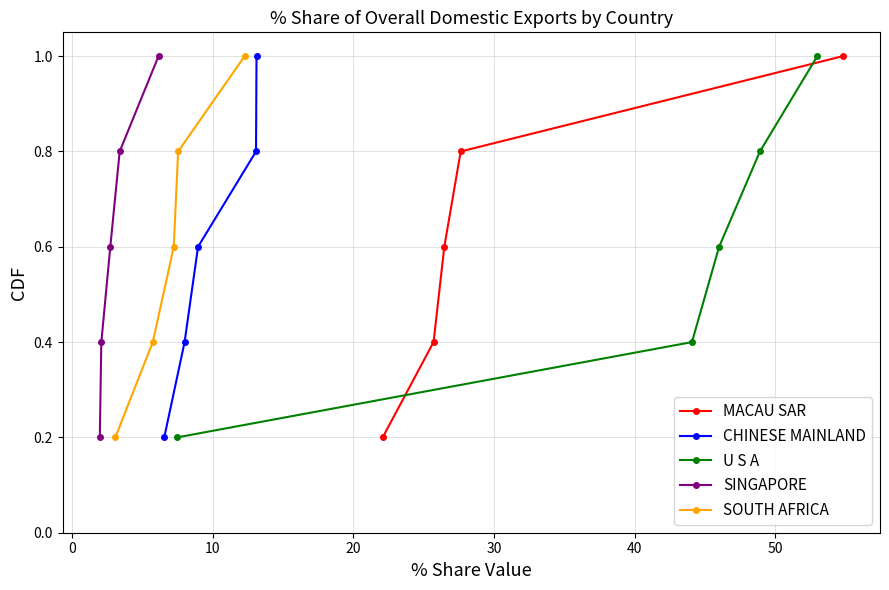

What is the total value across all series at 20?

4.0